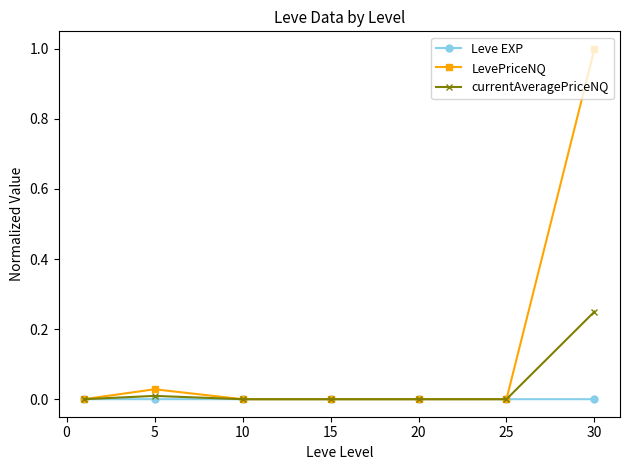

Which series has the largest range (max minus min)?

LevePriceNQ